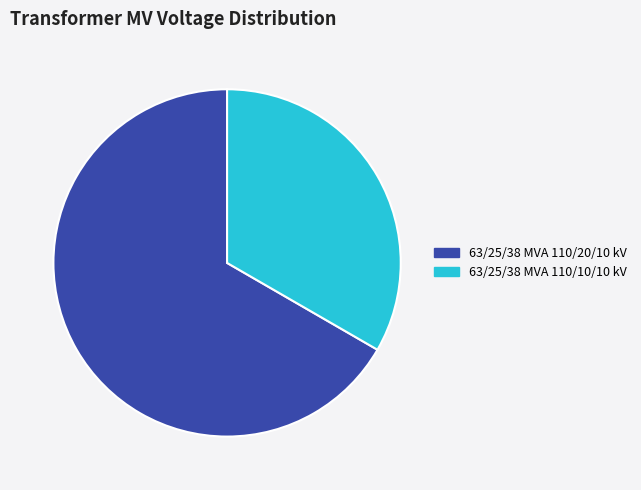

Which category has the smallest portion of the pie?

63/25/38 MVA 110/10/10 kV